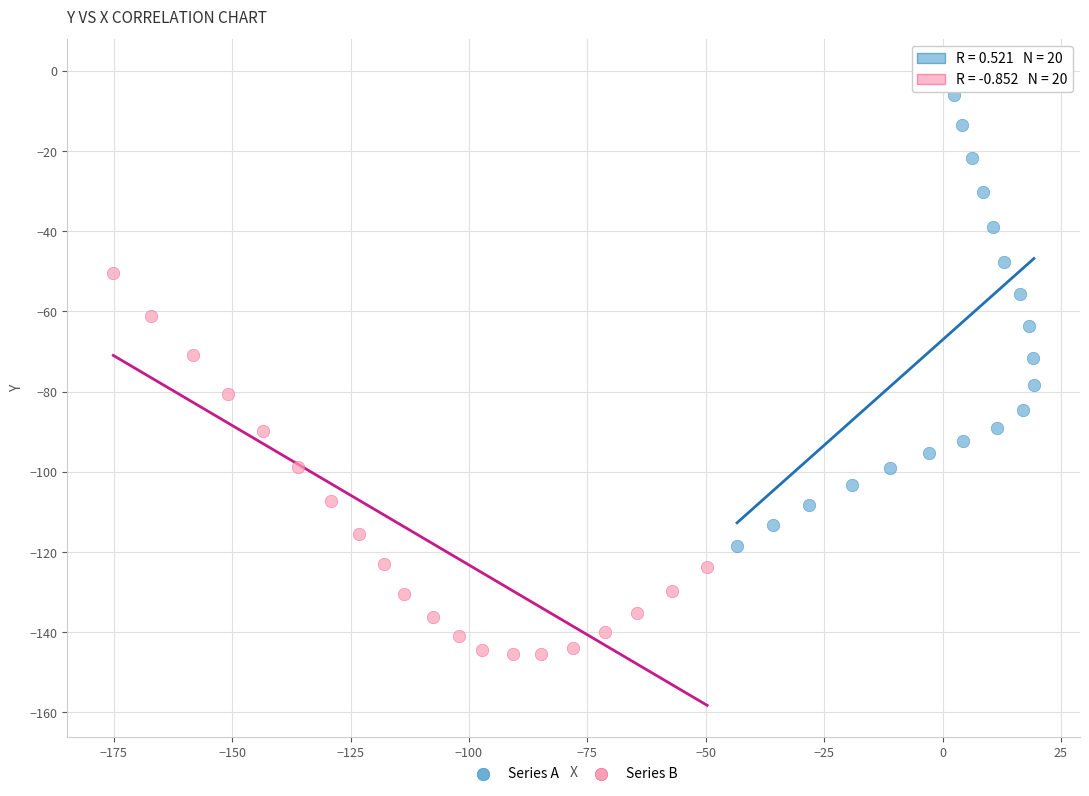

What are all the series names shown in the legend?

Series A, Series B